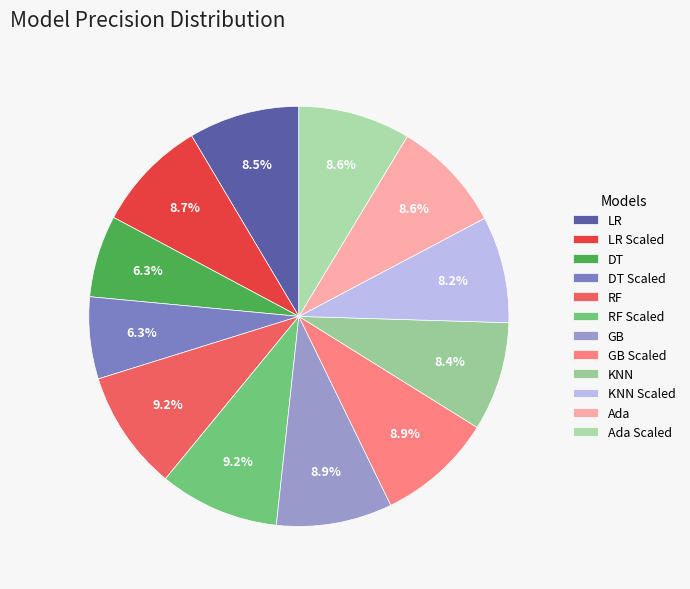

To the nearest percent, what is the difference between the largest and smallest slice percentages?

3%